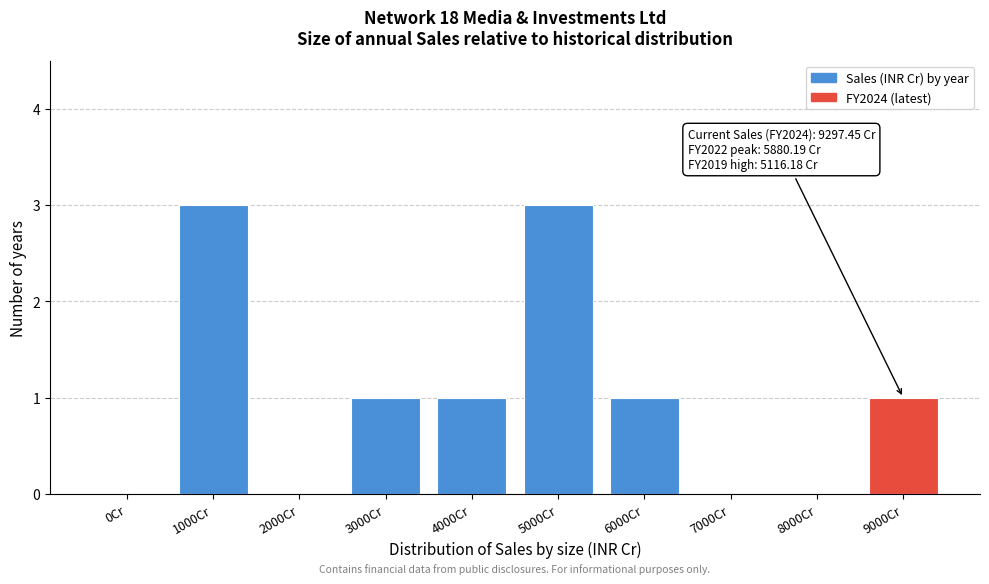

Reading right to left, list all the values displayed in this chart.

9000Cr=1	8000Cr=0	7000Cr=0	6000Cr=1	5000Cr=3	4000Cr=1	3000Cr=1	2000Cr=0	1000Cr=3	0Cr=0